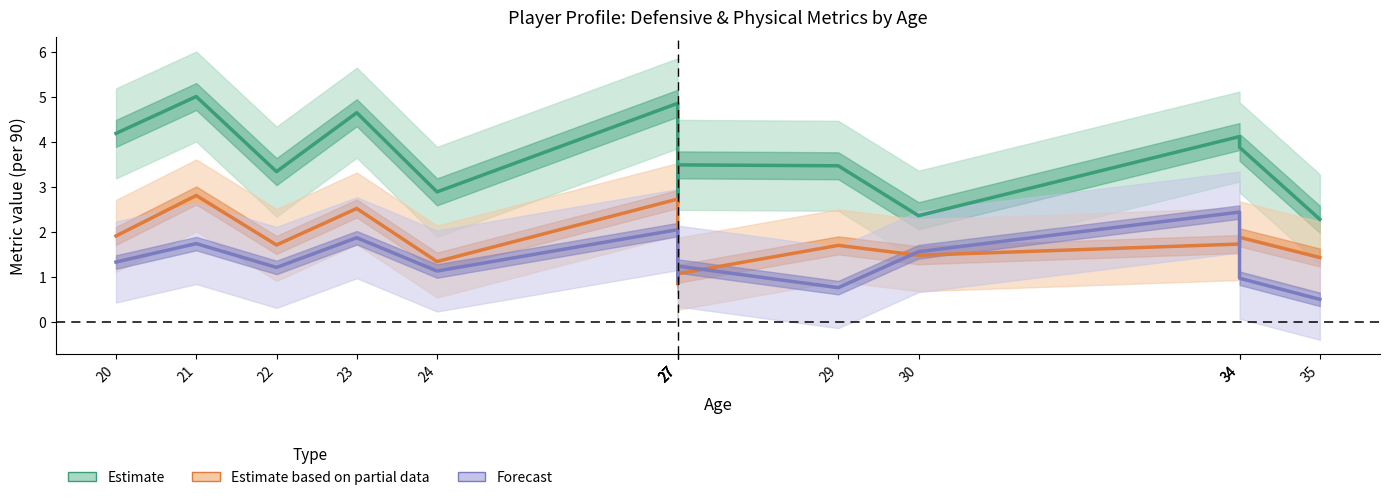

True or false: Estimate (partial) – interceptions/90 and Estimate (def. actions/90) cross at least once.

False